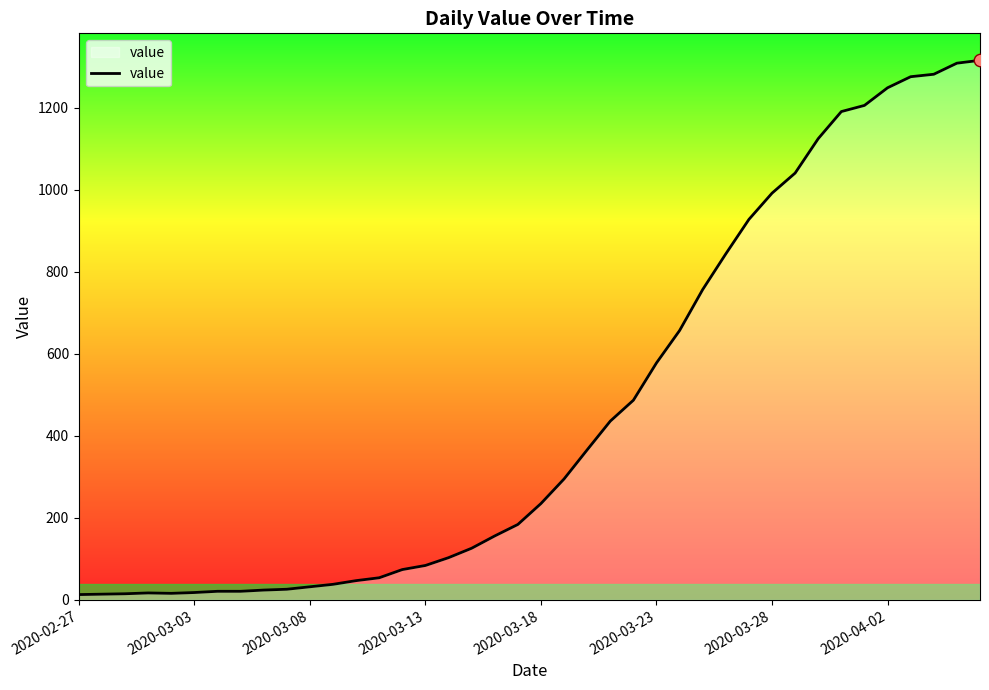

What is the maximum value shown in the chart?

1316